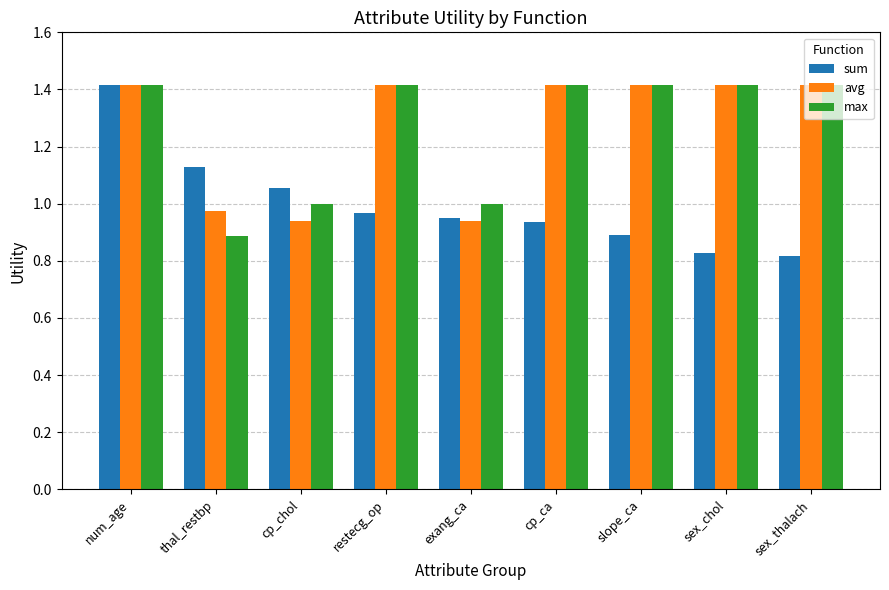

What is the sum of all avg values?

11.3